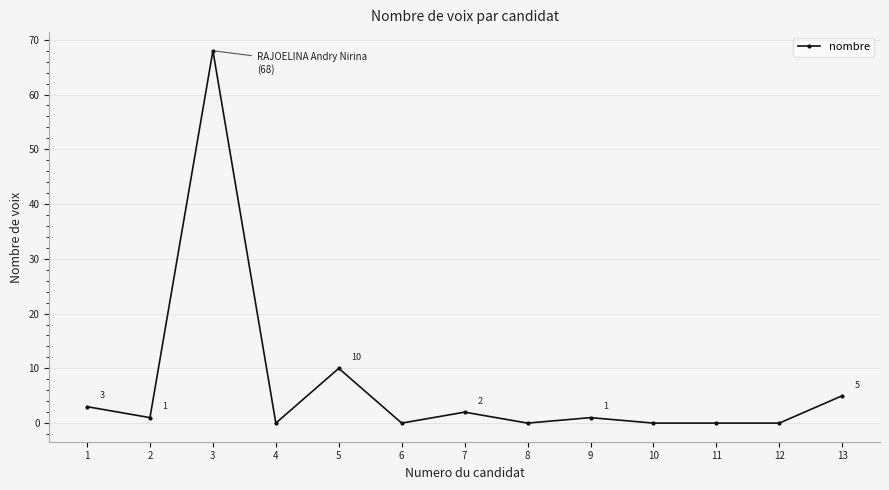

Is it true that the value at 12 is 0?

True